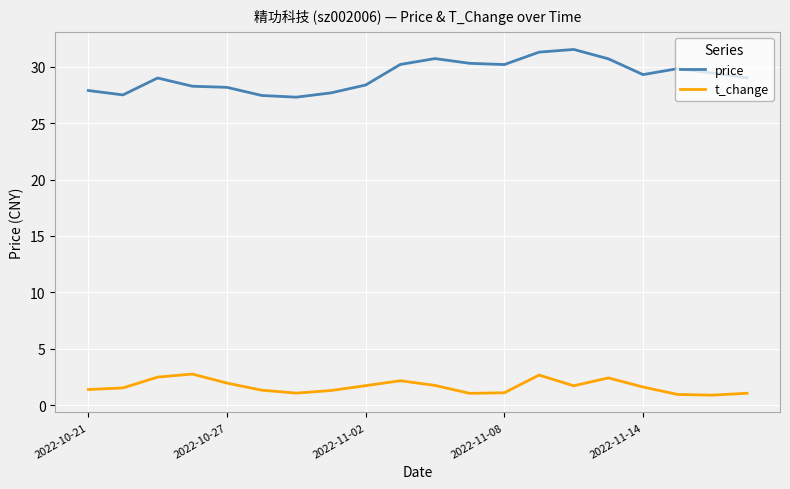

What is the minimum value shown in the chart?

0.9